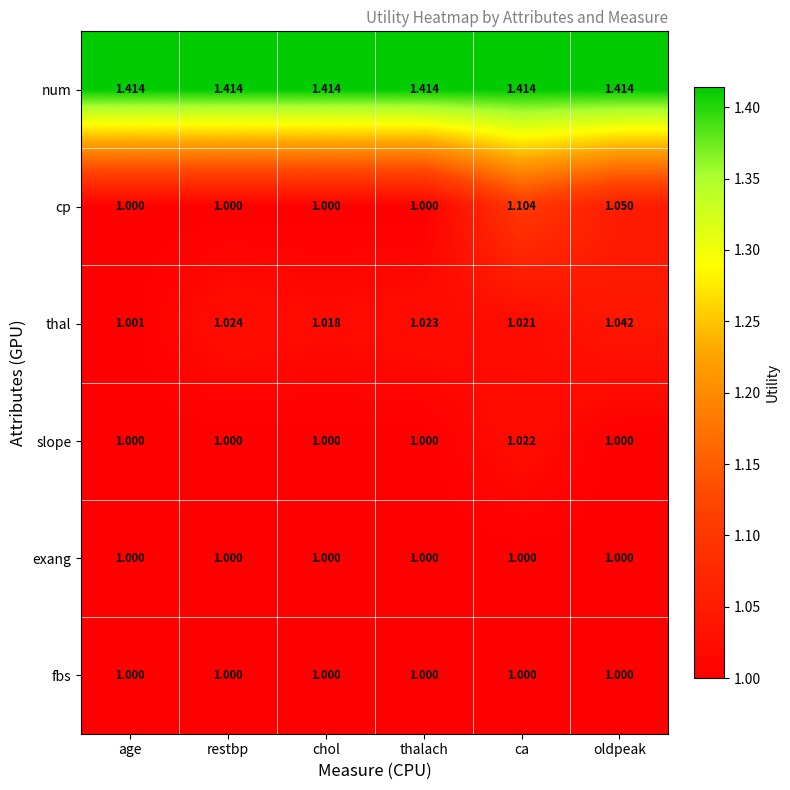

What is the minimum value shown in the chart?

1.0